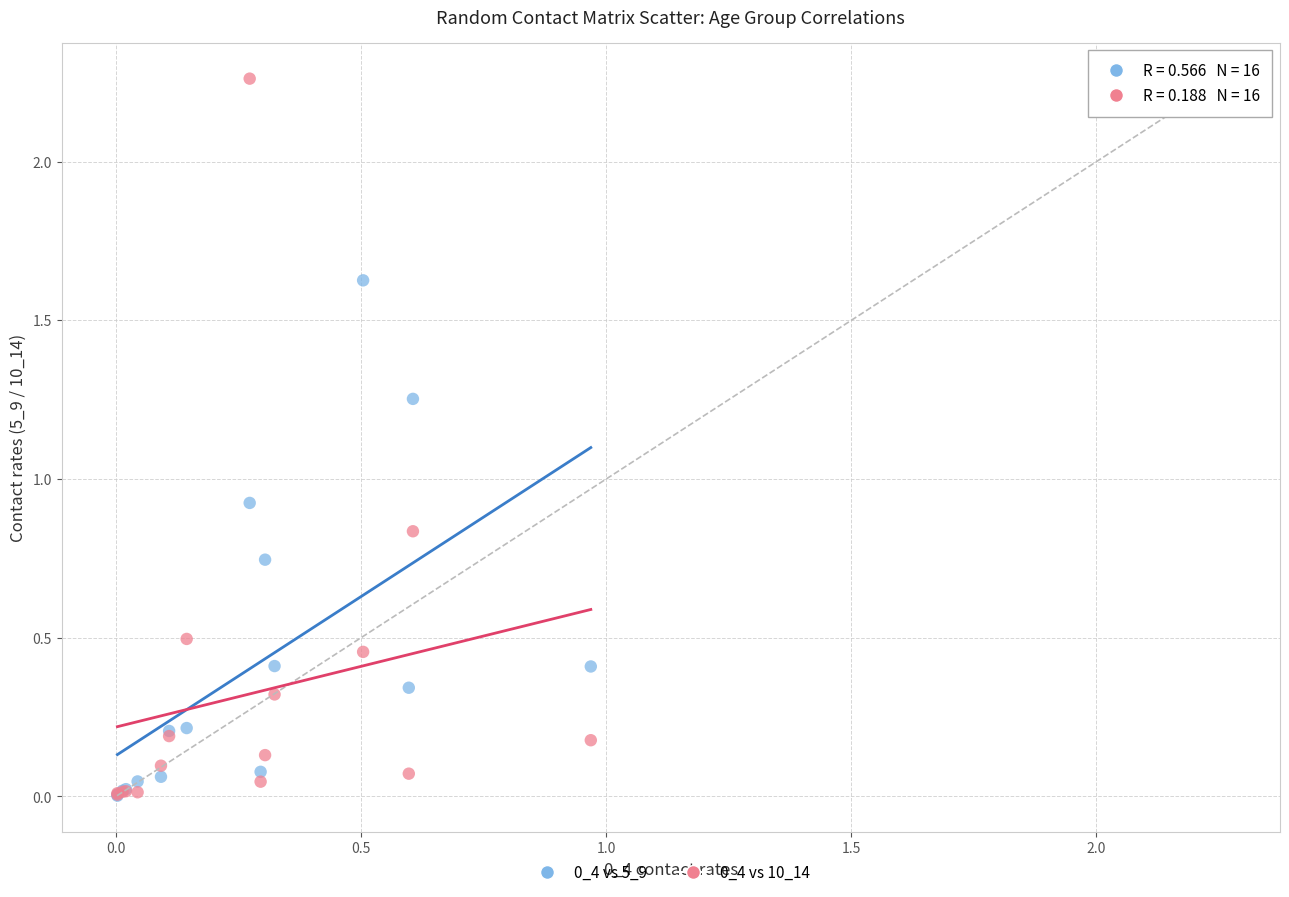

Across all series, what Y value is closest to 1?

0.9